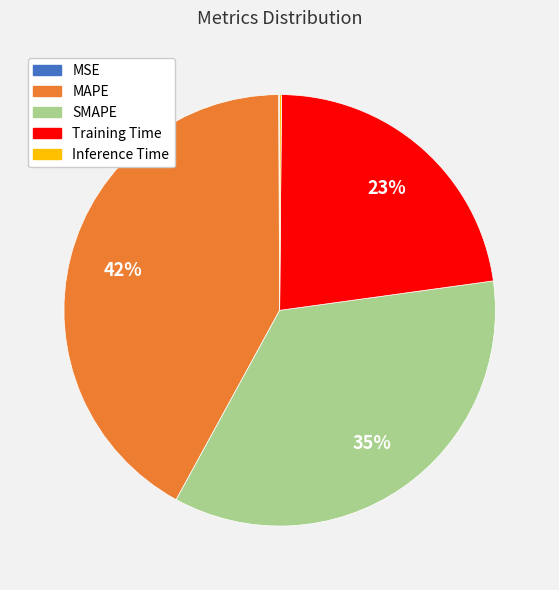

Which category has the biggest portion of the pie?

MAPE